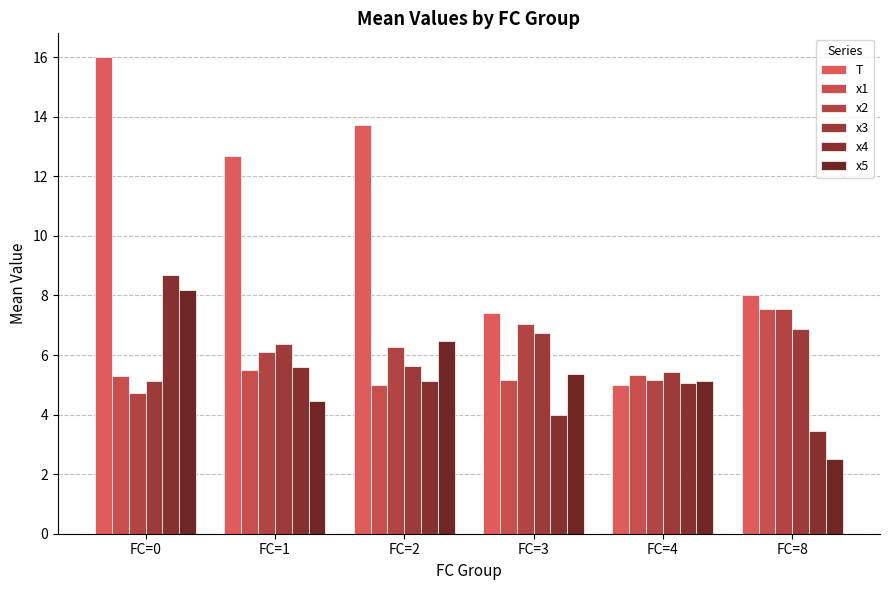

Reading left to right, extract all data points from this chart.

T: FC=0=16.0	FC=1=12.7	FC=2=13.7	FC=3=7.4	FC=4=5.0	FC=8=8.0
x1: FC=0=5.3	FC=1=5.5	FC=2=5.0	FC=3=5.1	FC=4=5.3	FC=8=7.5
x2: FC=0=4.7	FC=1=6.1	FC=2=6.3	FC=3=7.0	FC=4=5.2	FC=8=7.5
x3: FC=0=5.1	FC=1=6.4	FC=2=5.6	FC=3=6.7	FC=4=5.4	FC=8=6.9
x4: FC=0=8.7	FC=1=5.6	FC=2=5.1	FC=3=4.0	FC=4=5.1	FC=8=3.5
x5: FC=0=8.2	FC=1=4.4	FC=2=6.5	FC=3=5.4	FC=4=5.1	FC=8=2.5